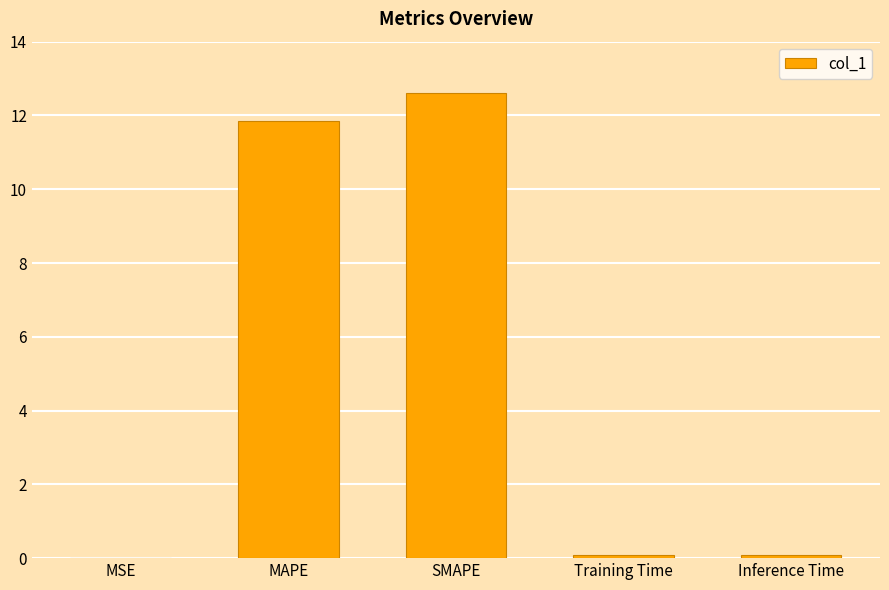

The chart shows a value of 0.0 at MSE. True or false?

True